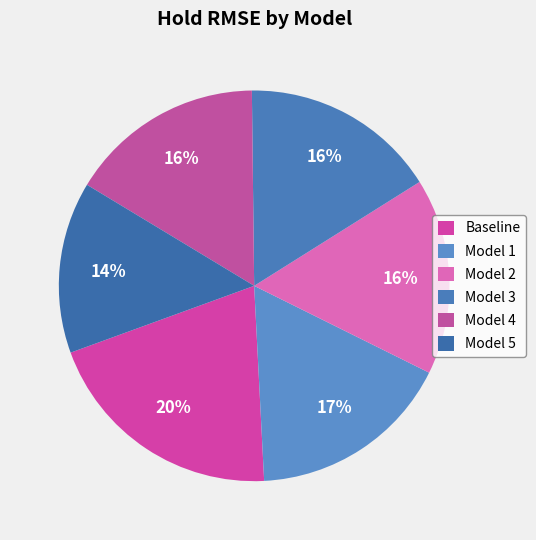

The Model 4 slice represents 4% of the pie. True or false?

False